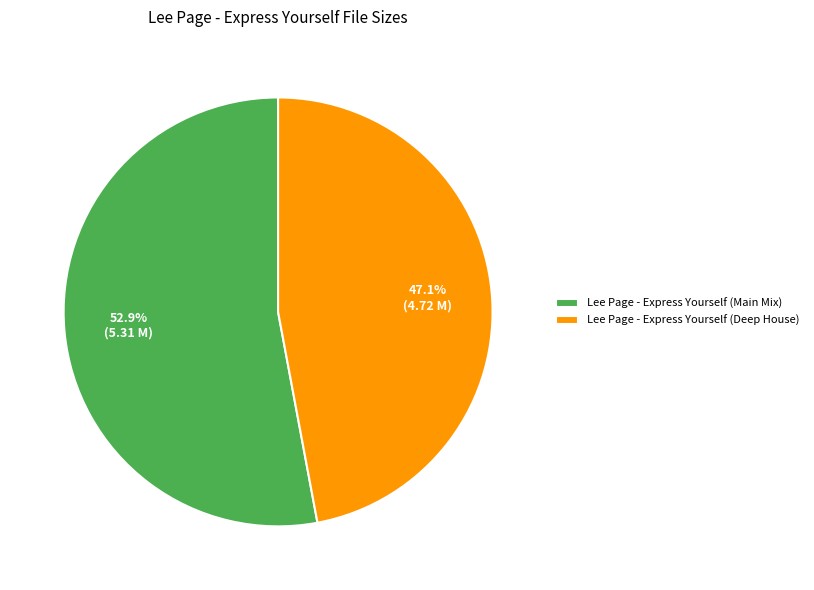

Which category has the smallest portion of the pie?

Lee Page - Express Yourself (Deep House)